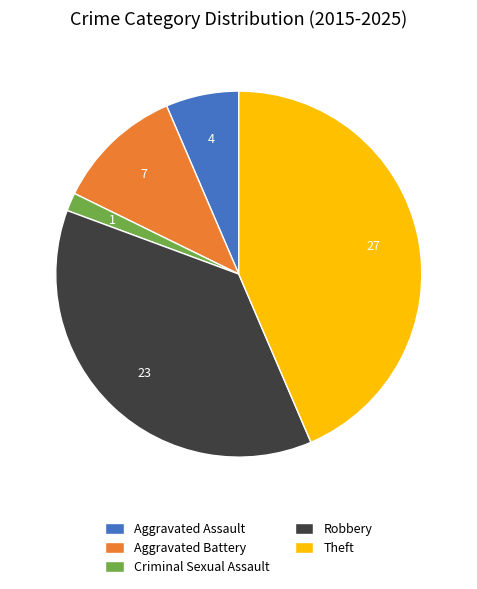

Combined, do Aggravated Battery and Criminal Sexual Assault account for over 50%?

No